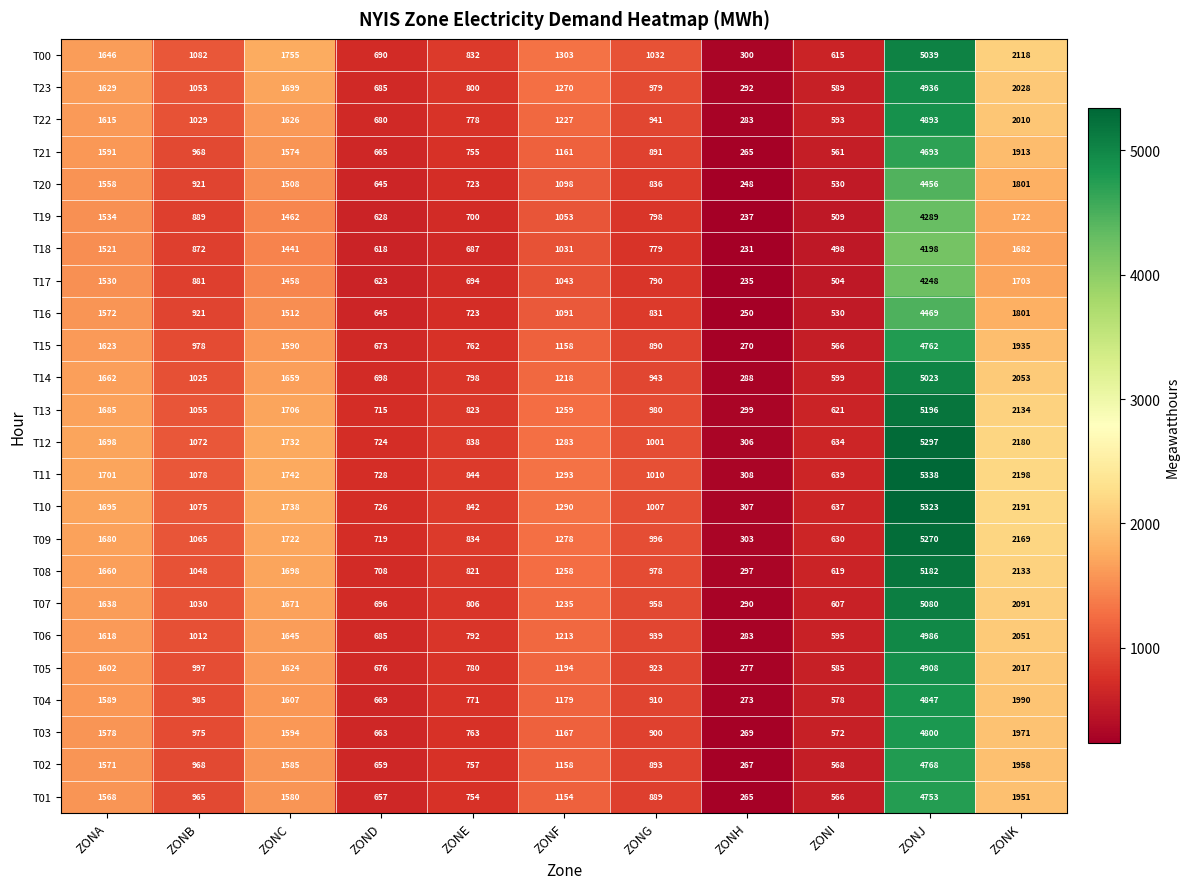

What is the sum of the T06 values at ZONB and ZOND?

1697